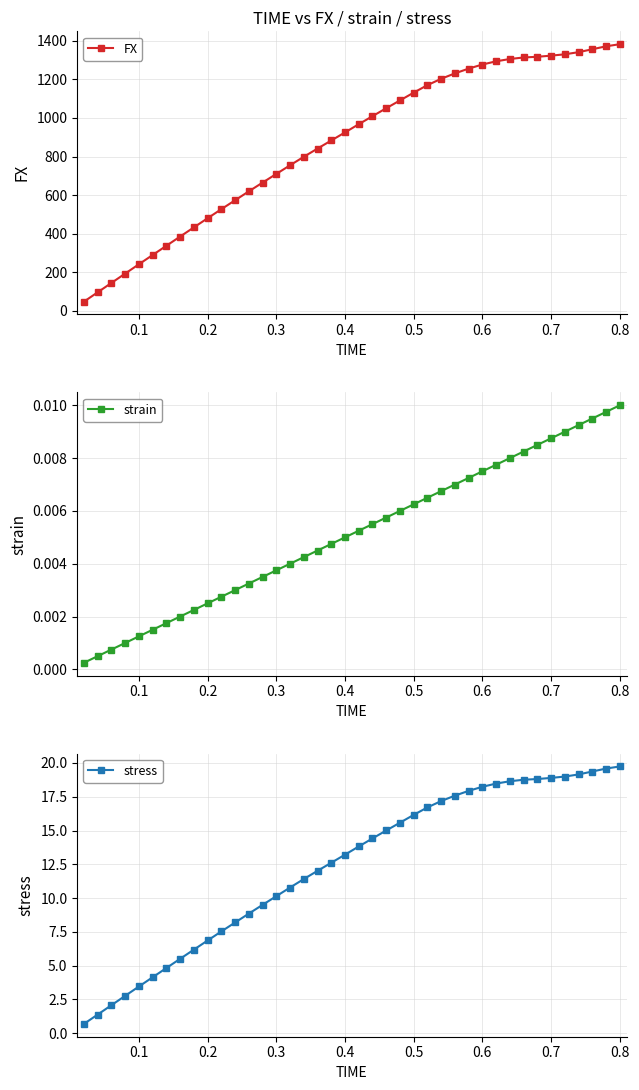

True or false: stress and strain intersect in this chart.

False